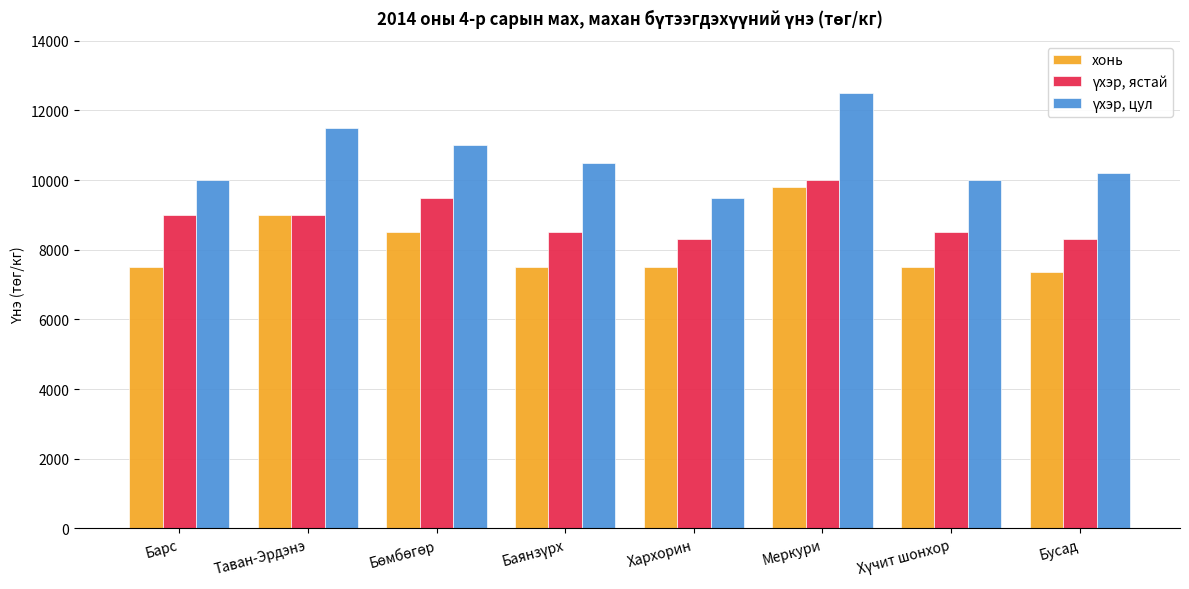

At how many categories does at least one series exceed 7834?

8